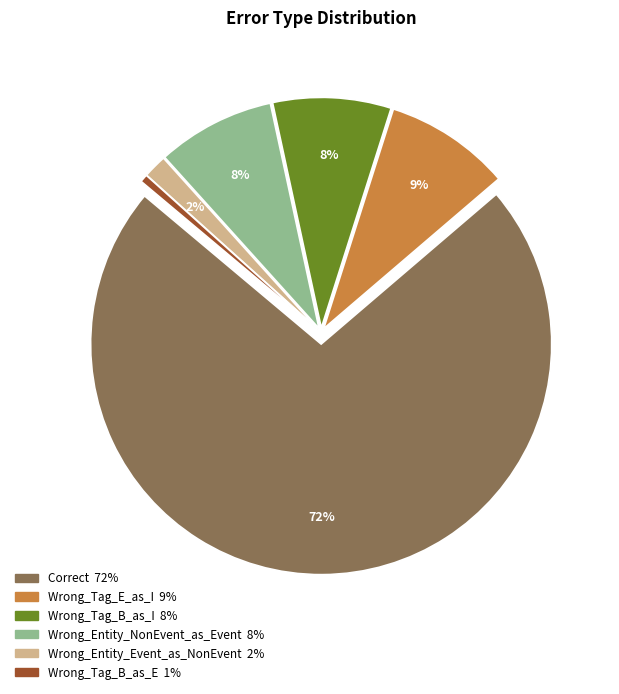

What is the majority slice?

Correct